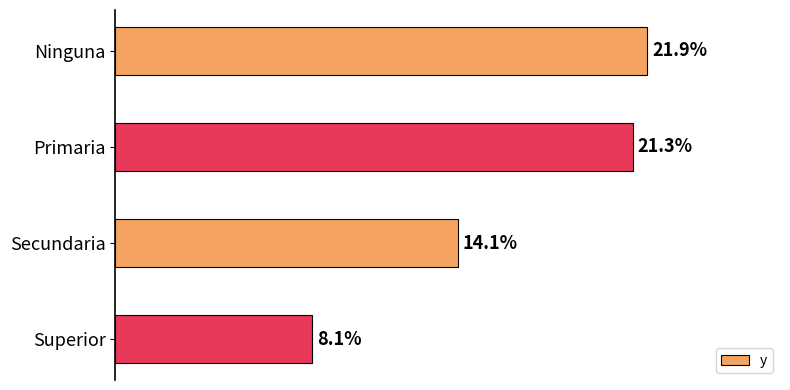

Between Ninguna and Primaria, which is larger?

Ninguna